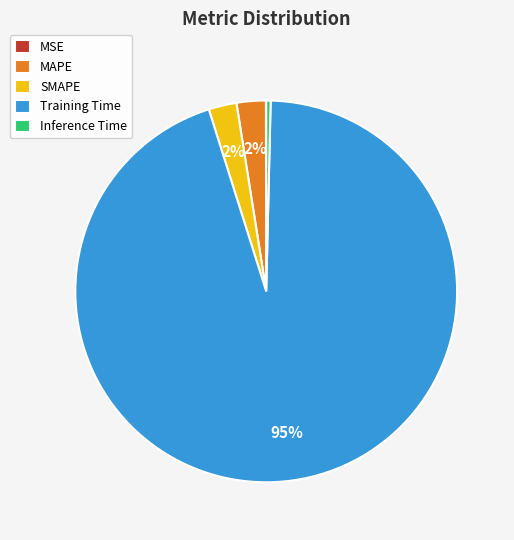

To the nearest percent, what percentage of the pie is SMAPE?

2%